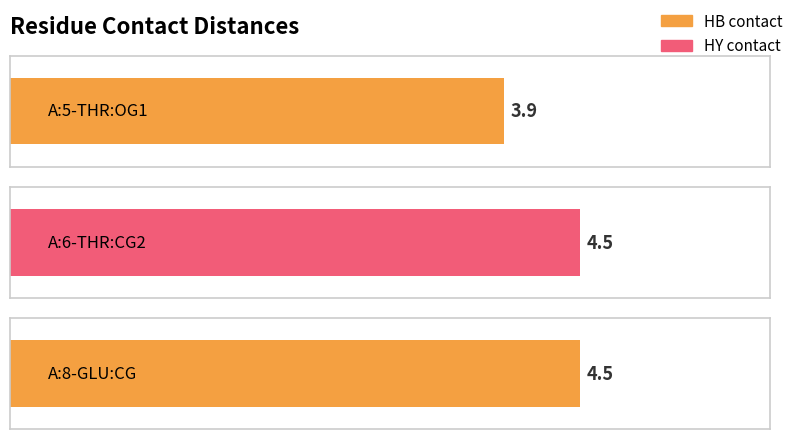

What is the label of the 2nd bar from the left?

A:6-THR:CG2